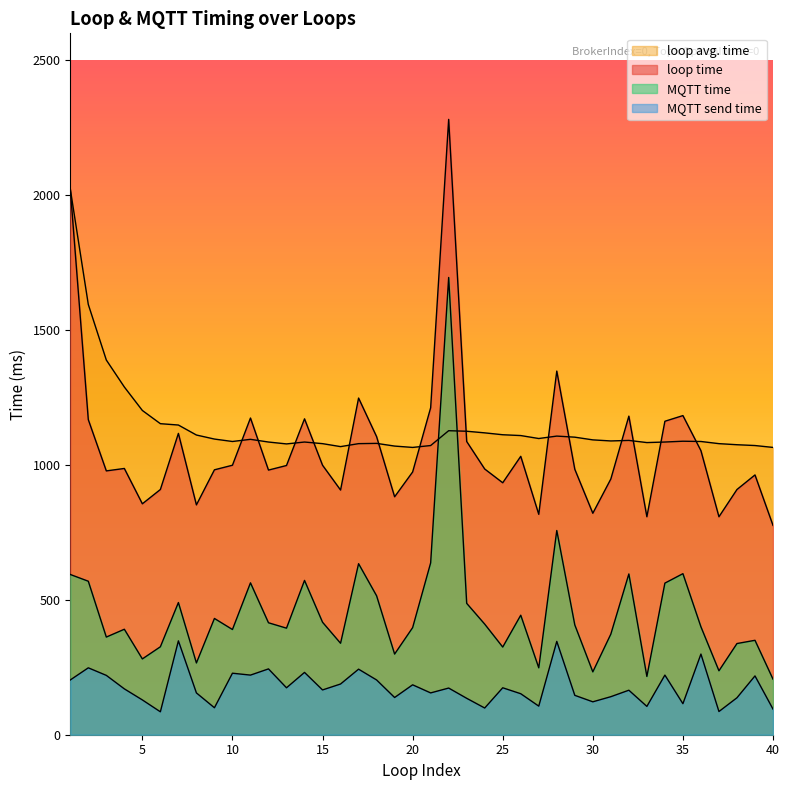

At how many categories does at least one series exceed 1460?

3